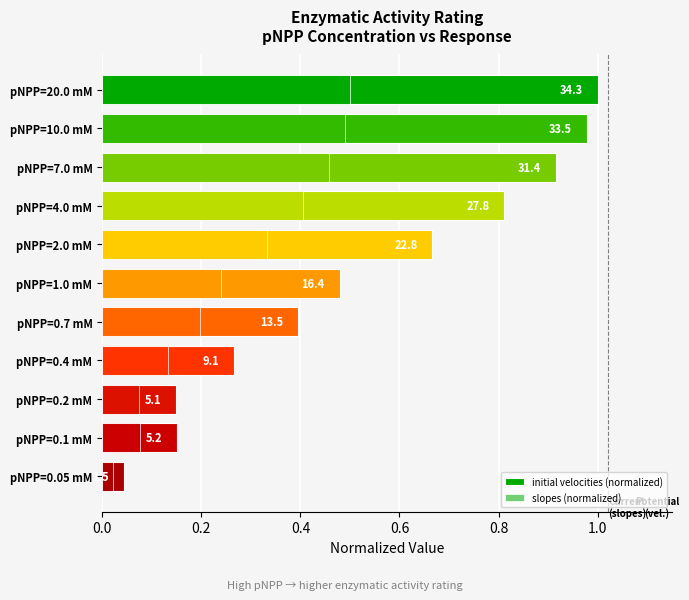

What is the difference between the highest and lowest values at pNPP=7.0 mM?

0.5